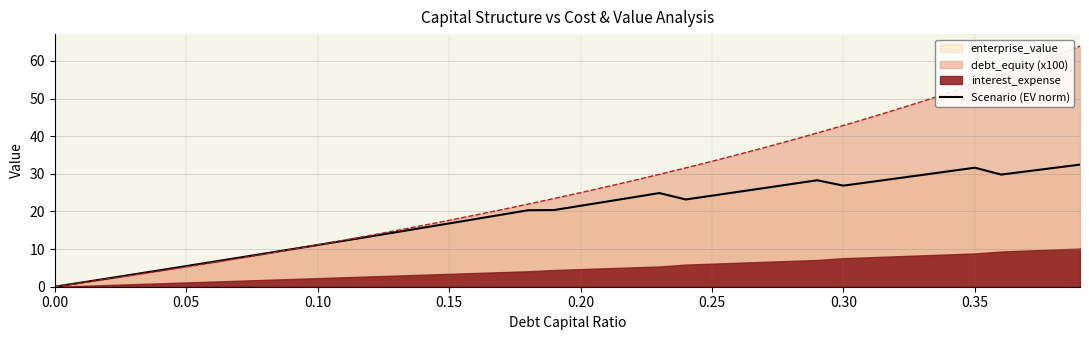

What is the difference between the second highest and minimum values?

31.6